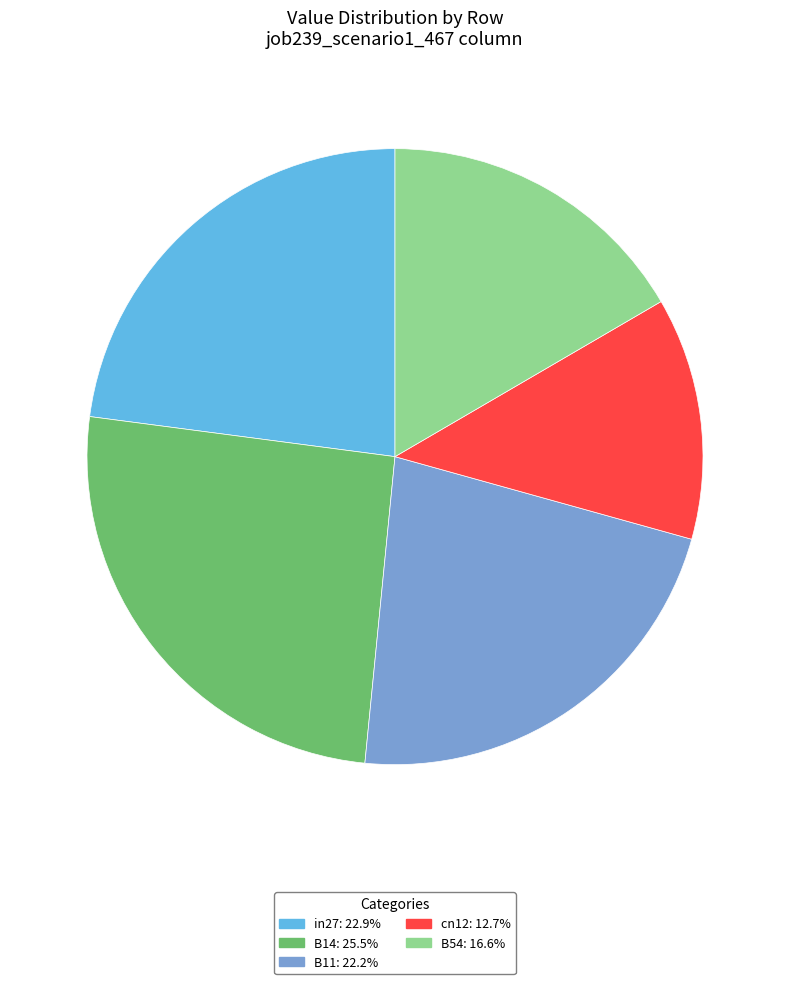

Which category has the biggest portion of the pie?

B14